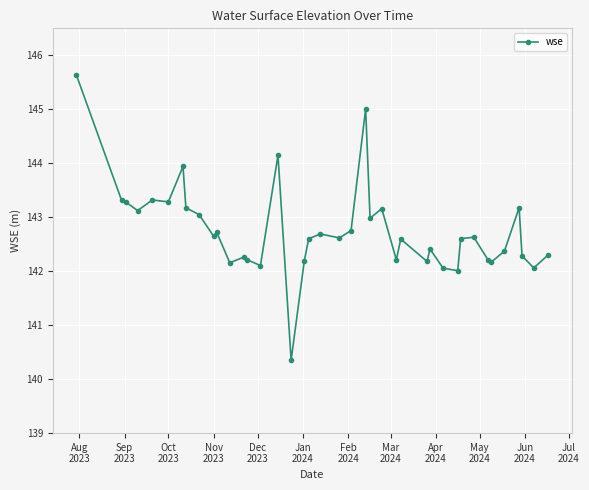

True or false: there are more than 0 points higher than both neighbors.

True